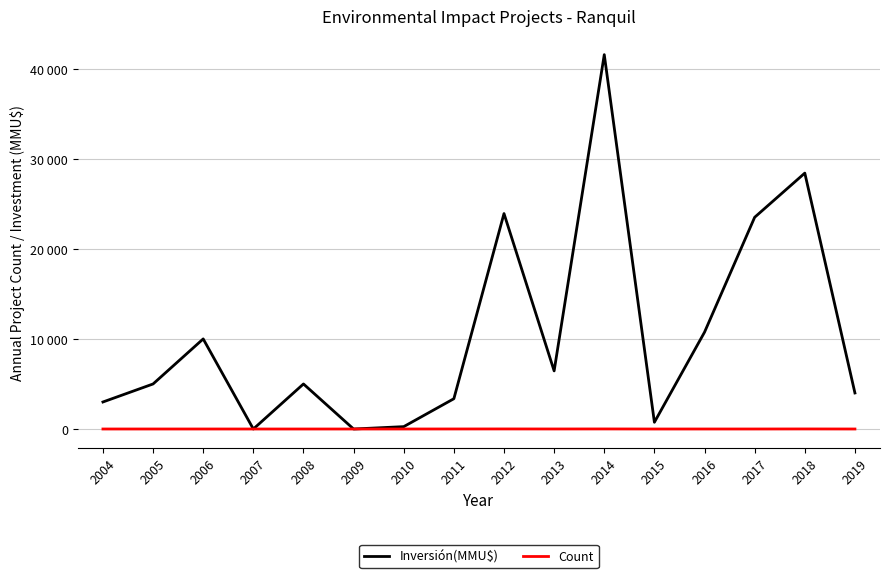

Reading right to left, extract all data points from this chart.

Inversión(MMU$): 2019=4000	2018=28403	2017=23500	2016=10750	2015=750	2014=41550	2013=6450	2012=23912	2011=3362	2010=264	2009=0	2008=5000	2007=0	2006=10000	2005=5000	2004=3000
Count: 2019=2	2018=7	2017=2	2016=2	2015=1	2014=8	2013=4	2012=8	2011=5	2010=2	2009=1	2008=1	2007=1	2006=2	2005=2	2004=2